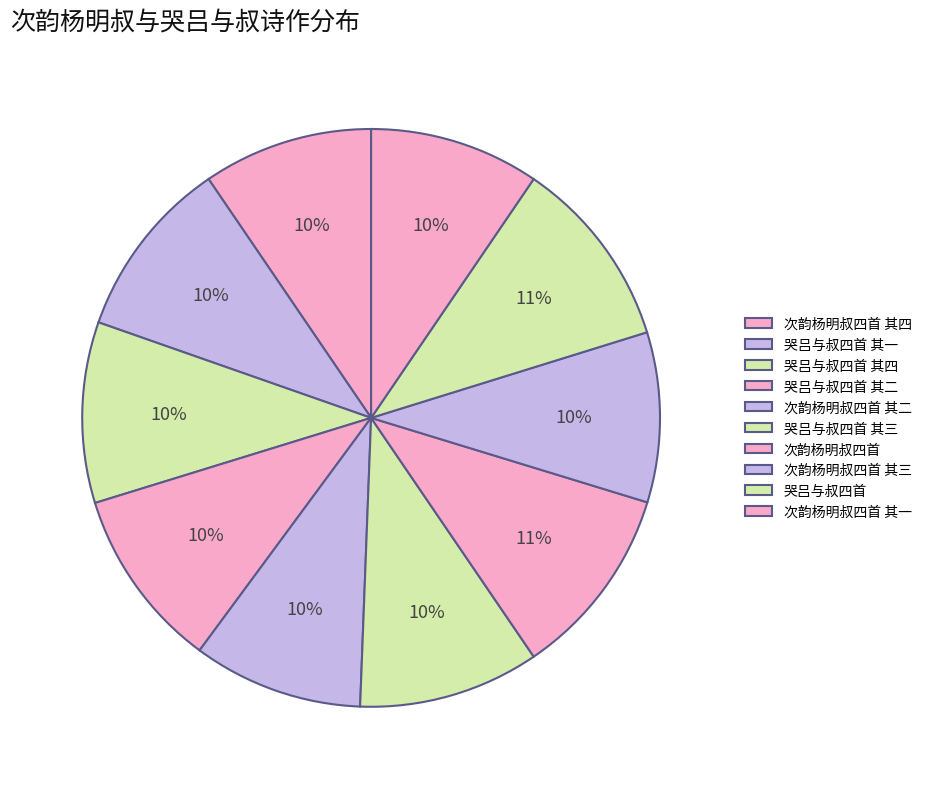

Rank the categories by value from highest to lowest.

次韵杨明叔四首, 哭吕与叔四首, 哭吕与叔四首 其四, 哭吕与叔四首 其三, 哭吕与叔四首 其二, 哭吕与叔四首 其一, 次韵杨明叔四首 其一, 次韵杨明叔四首 其二, 次韵杨明叔四首 其三, 次韵杨明叔四首 其四